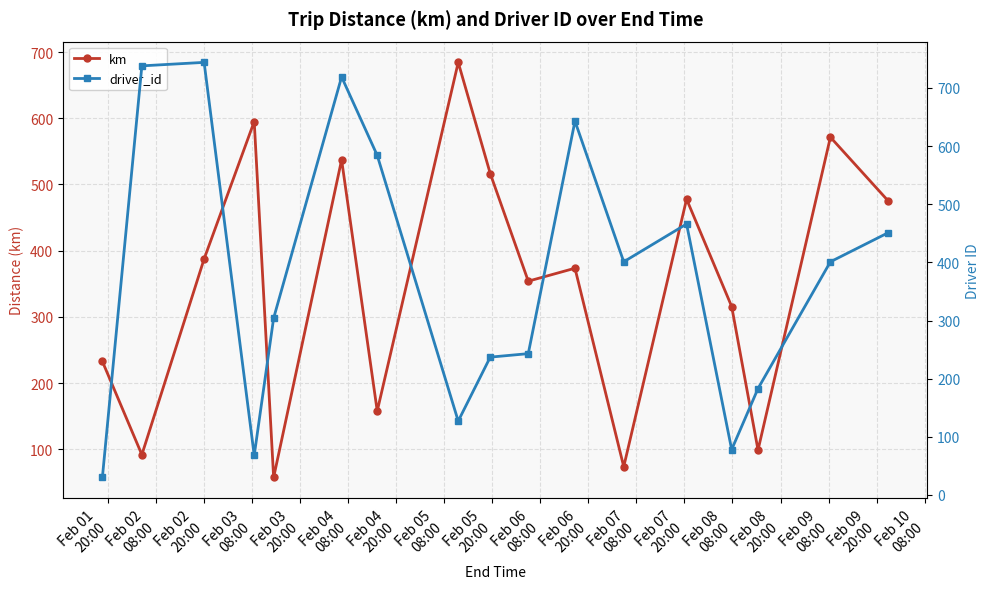

Count the number of data series in this chart.

2